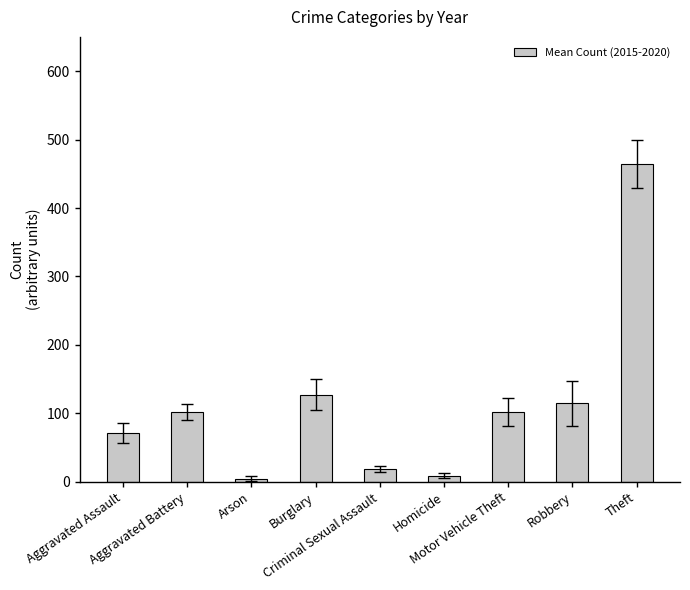

Between Aggravated Battery and Criminal Sexual Assault, which is larger?

Aggravated Battery